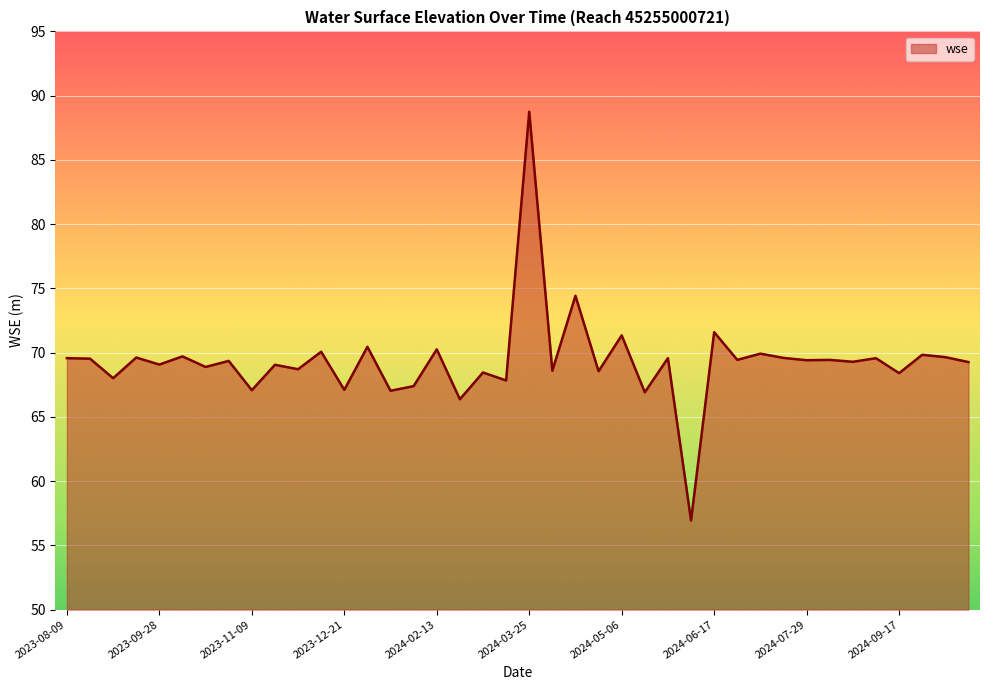

What is the difference between the maximum and minimum values?

31.8